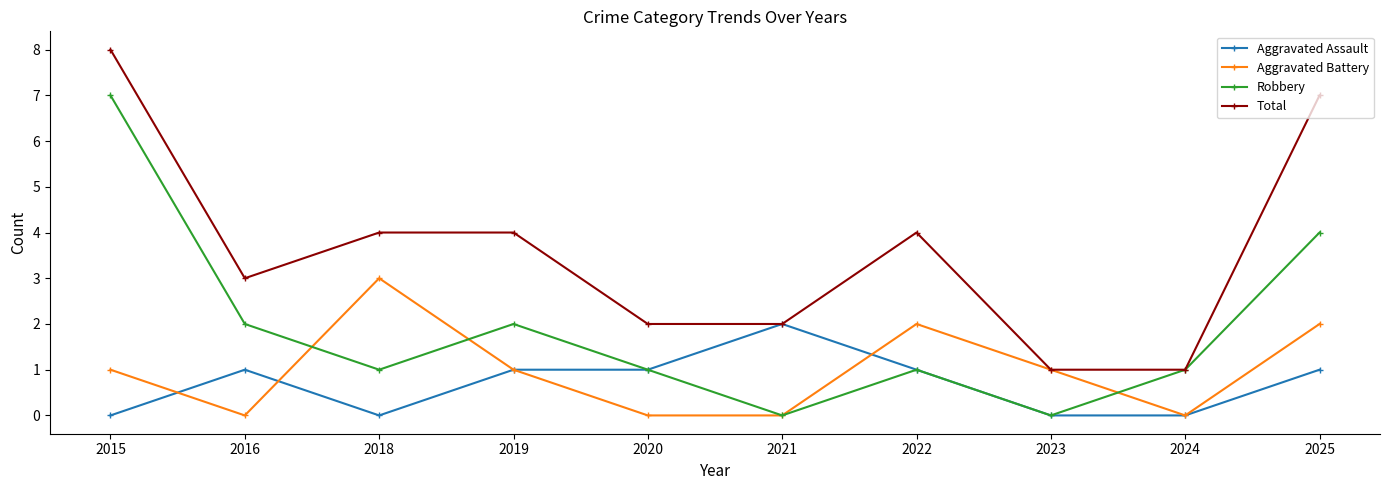

Does the chart display data point markers on the line(s)?

Yes